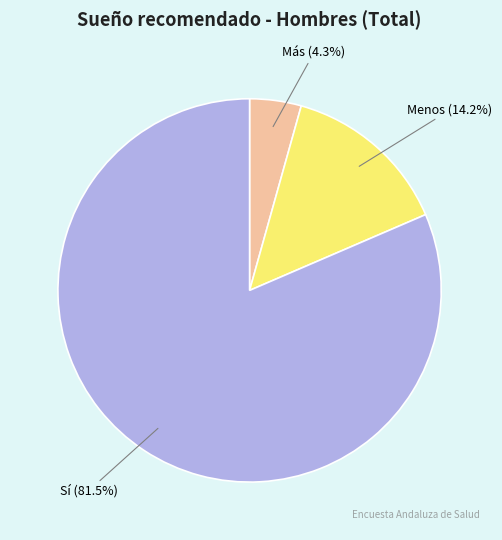

Is Menos the majority of the pie?

No